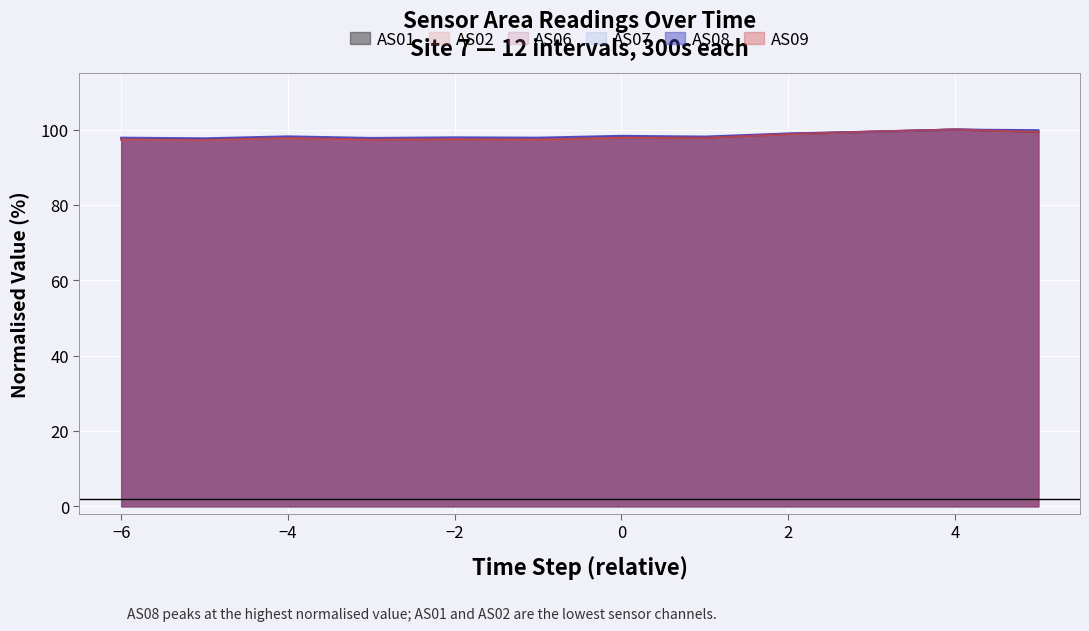

The AS07 series shows 34.9 at −6. True or false?

False